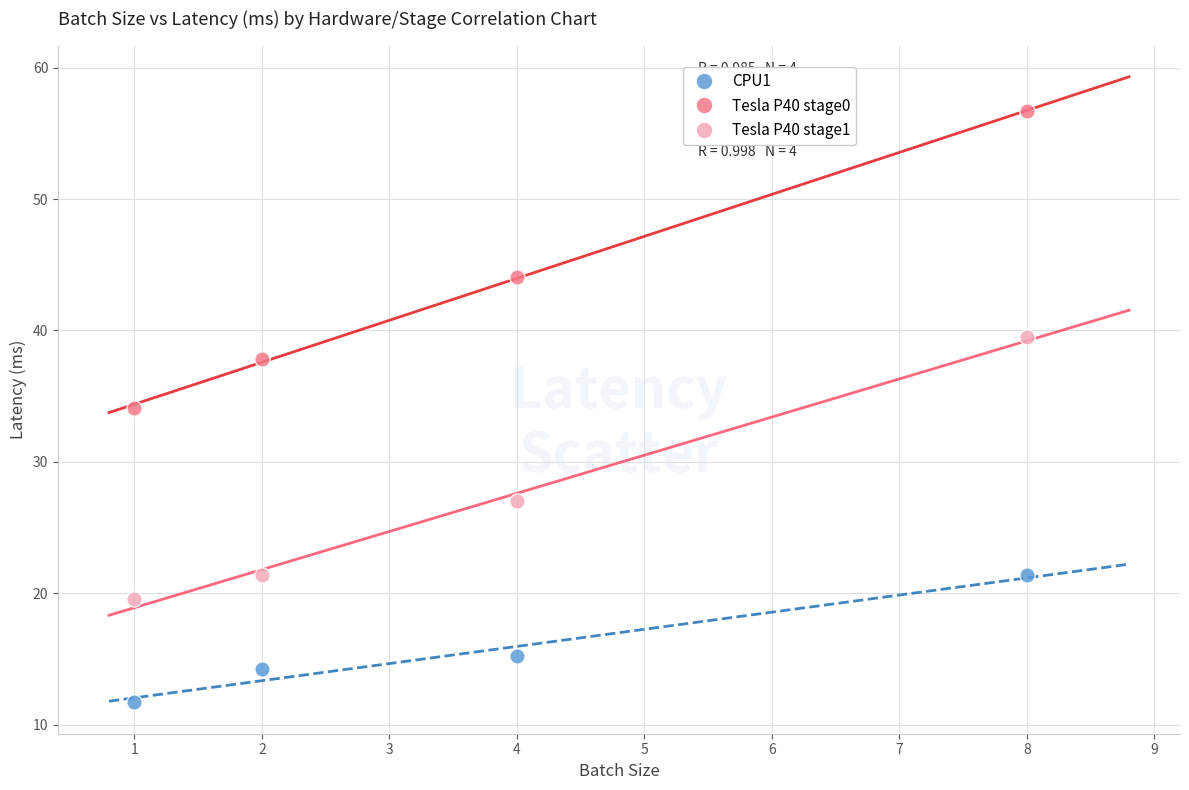

In the CPU1 series, what Y value is closest to 16?

15.2